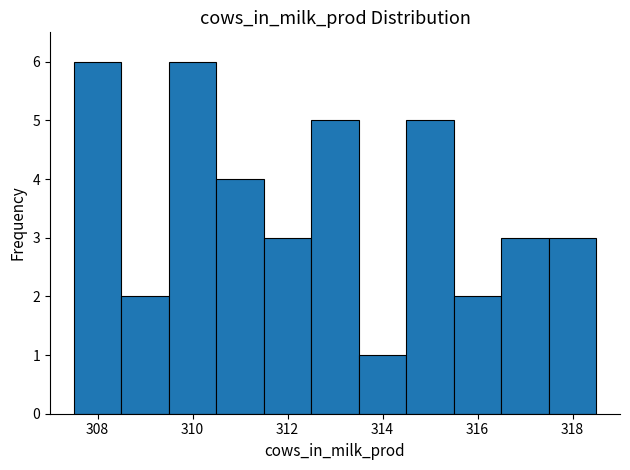

How tall is the bar that spans 317.5 to 318.5 on the x-axis? Neither the bar edges nor the heights are printed on the chart, so give them approximately, as read against the axes.

3